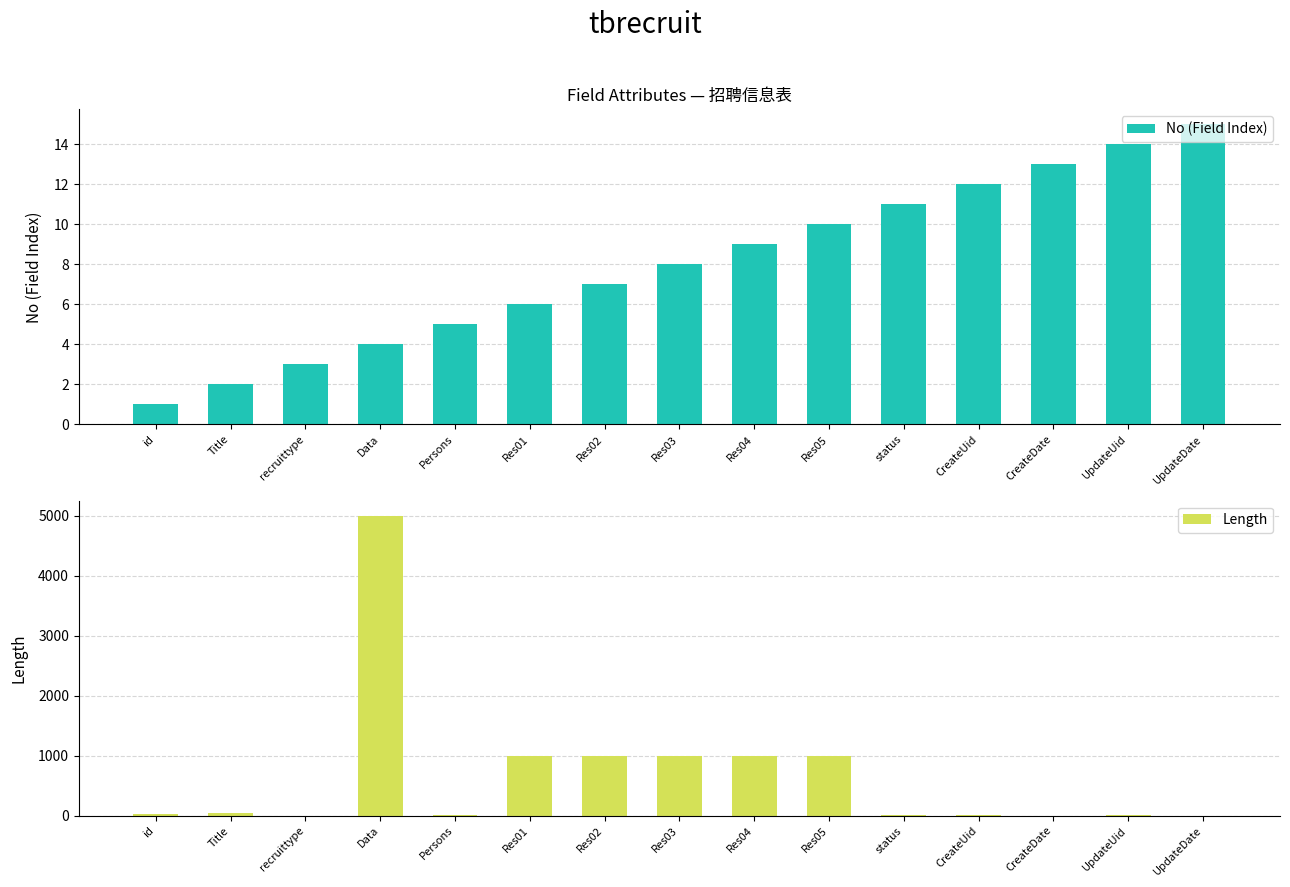

What is the average value of the No (Field Index) series?

8